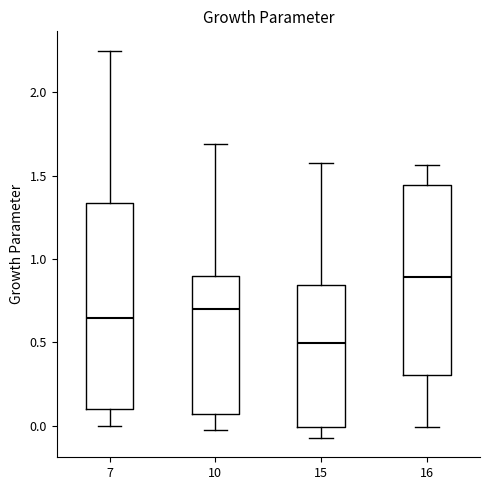

Where does the median line of the box at x = 7 sit on the y-axis? The values are not printed on the chart, so give them approximately, as read against the axis.

0.65